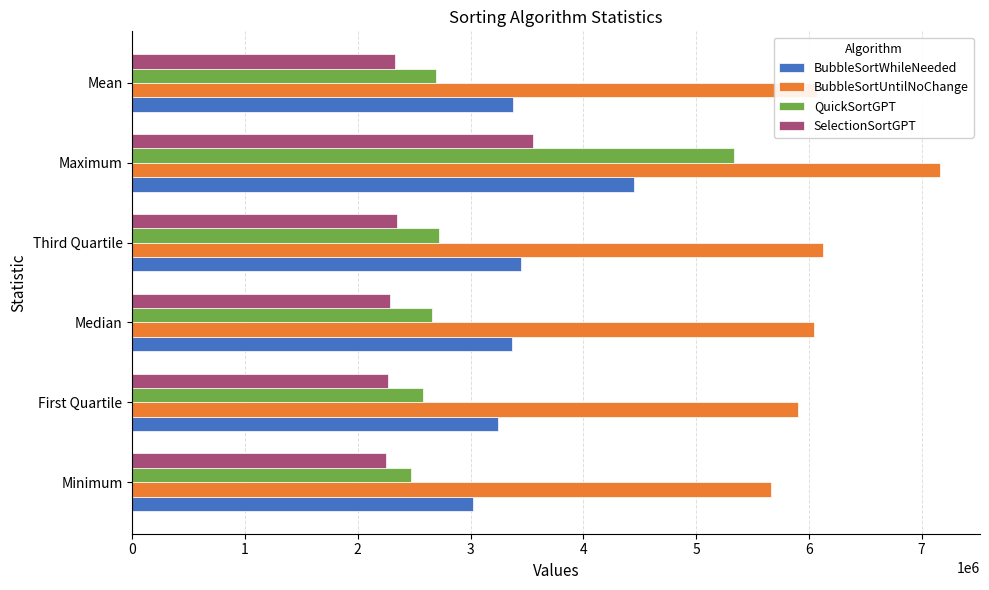

What is the approximate value of BubbleSortWhileNeeded at Third Quartile?

3449875